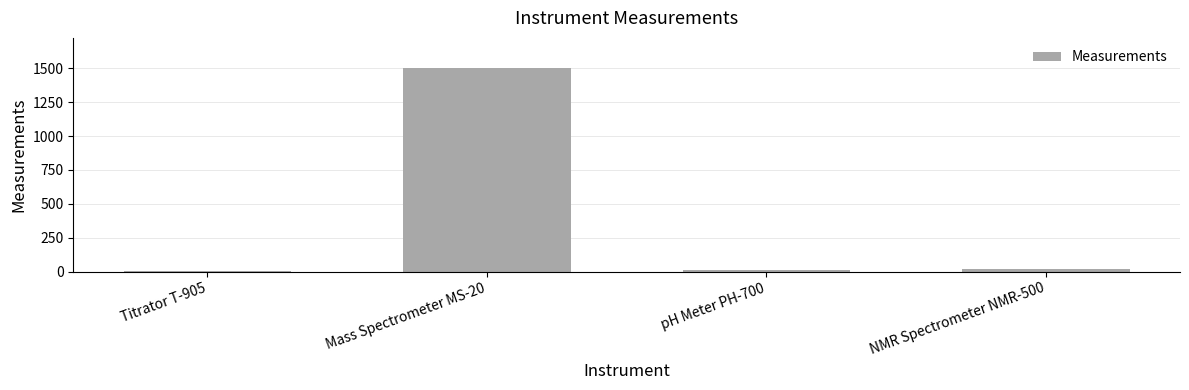

What is the maximum value shown in the chart?

1500.0